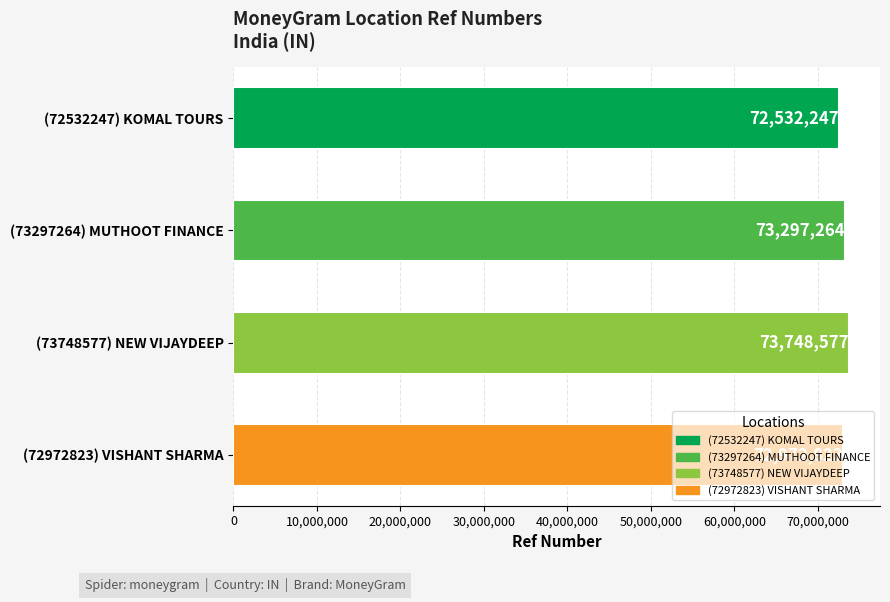

Where is the data nearest to the value 73140412?

(73297264) MUTHOOT FINANCE